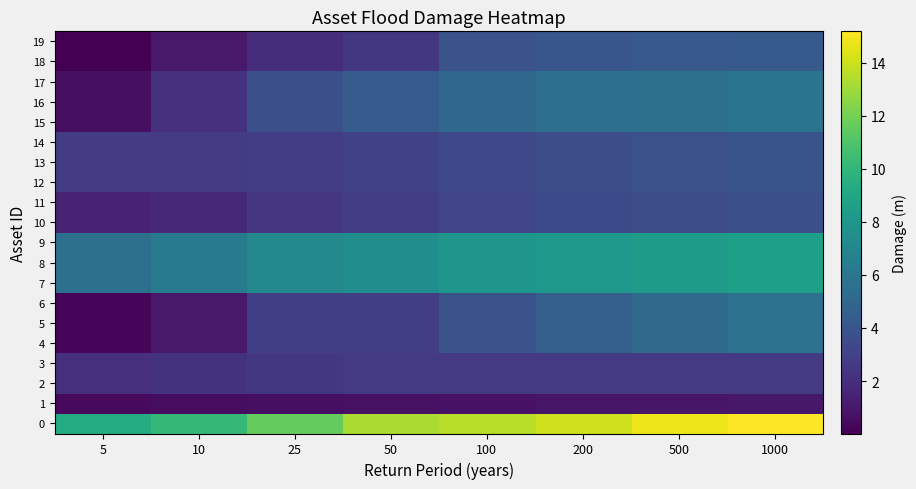

Reading left to right, list all the values displayed in this chart.

0: 5=9.3	10=10.2	25=11.6	50=13.3	100=13.6	200=14.1	500=14.8	1000=15.2
1: 5=0.4	10=0.6	25=0.7	50=0.7	100=0.8	200=0.8	500=0.9	1000=1.0
2: 5=2.0	10=2.2	25=2.5	50=2.6	100=2.6	200=2.6	500=2.6	1000=2.6
3: 5=2.0	10=2.2	25=2.5	50=2.6	100=2.6	200=2.6	500=2.6	1000=2.6
4: 5=0.2	10=1.1	25=2.9	50=2.9	100=3.9	200=4.6	500=5.3	1000=5.7
5: 5=0.2	10=1.1	25=2.9	50=2.9	100=3.9	200=4.6	500=5.3	1000=5.7
6: 5=0.2	10=1.1	25=2.9	50=2.9	100=3.9	200=4.6	500=5.3	1000=5.7
7: 5=5.6	10=6.3	25=7.1	50=7.5	100=8.0	200=8.1	500=8.3	1000=8.6
8: 5=5.6	10=6.3	25=7.1	50=7.5	100=8.0	200=8.1	500=8.3	1000=8.6
9: 5=5.6	10=6.3	25=7.1	50=7.5	100=8.0	200=8.1	500=8.3	1000=8.6
10: 5=1.6	10=1.7	25=2.4	50=2.8	100=3.2	200=3.4	500=3.6	1000=3.7
11: 5=1.6	10=1.7	25=2.4	50=2.8	100=3.2	200=3.4	500=3.6	1000=3.7
12: 5=2.7	10=2.7	25=2.8	50=3.0	100=3.3	200=3.6	500=3.8	1000=4.0
13: 5=2.7	10=2.7	25=2.8	50=3.0	100=3.3	200=3.6	500=3.8	1000=4.0
14: 5=2.7	10=2.7	25=2.8	50=3.0	100=3.3	200=3.6	500=3.8	1000=4.0
15: 5=0.7	10=2.2	25=3.7	50=4.4	100=5.2	200=5.5	500=5.6	1000=5.9
16: 5=0.7	10=2.2	25=3.7	50=4.4	100=5.2	200=5.5	500=5.6	1000=5.9
17: 5=0.7	10=2.2	25=3.7	50=4.4	100=5.2	200=5.5	500=5.6	1000=5.9
18: 5=0.0	10=1.1	25=2.0	50=2.5	100=3.9	200=4.1	500=4.2	1000=4.3
19: 5=0.0	10=1.1	25=2.0	50=2.5	100=3.9	200=4.1	500=4.2	1000=4.3